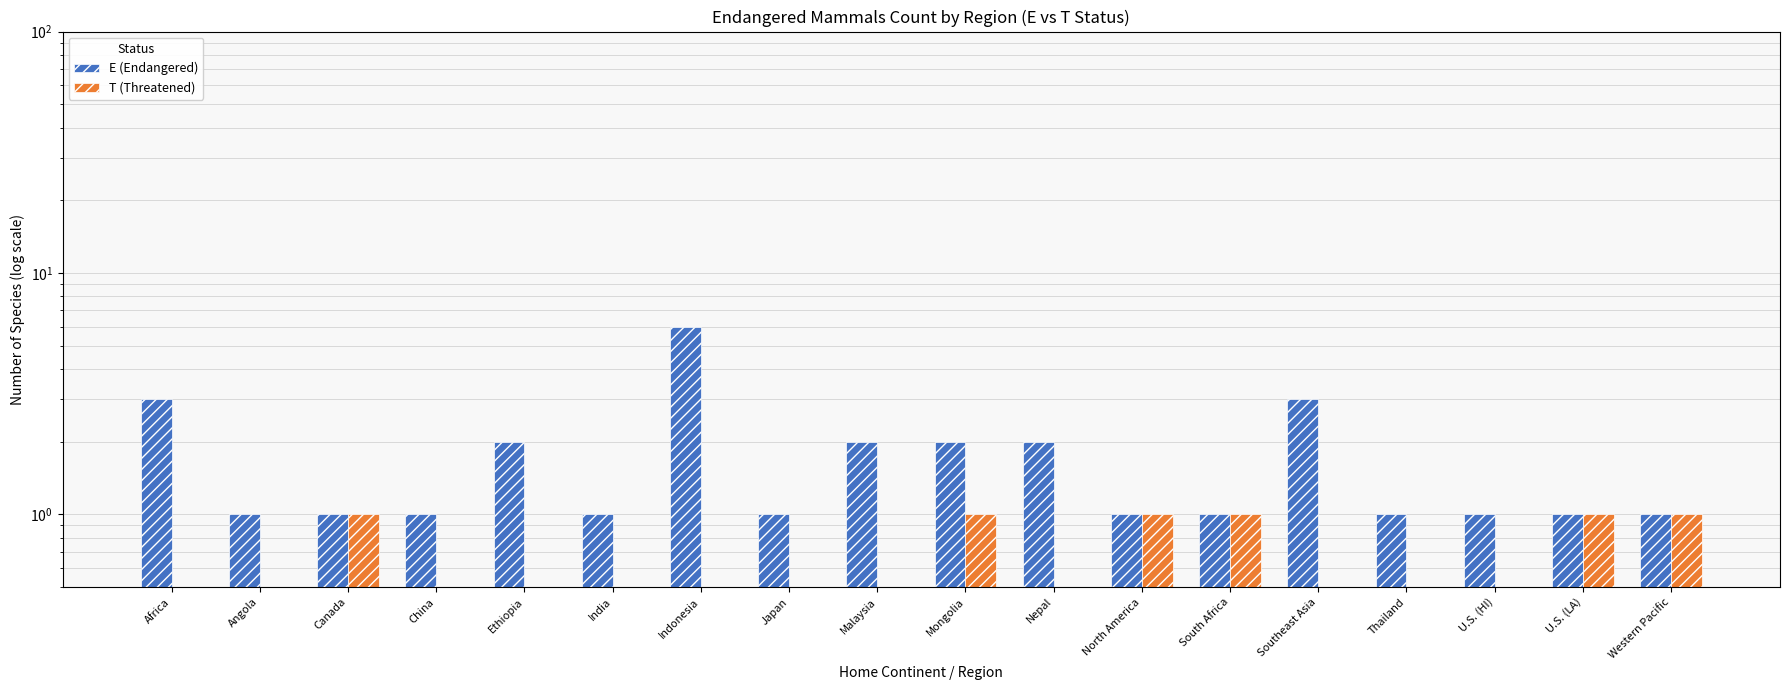

Rank the series at Nepal from highest to lowest value.

E (Endangered), T (Threatened)